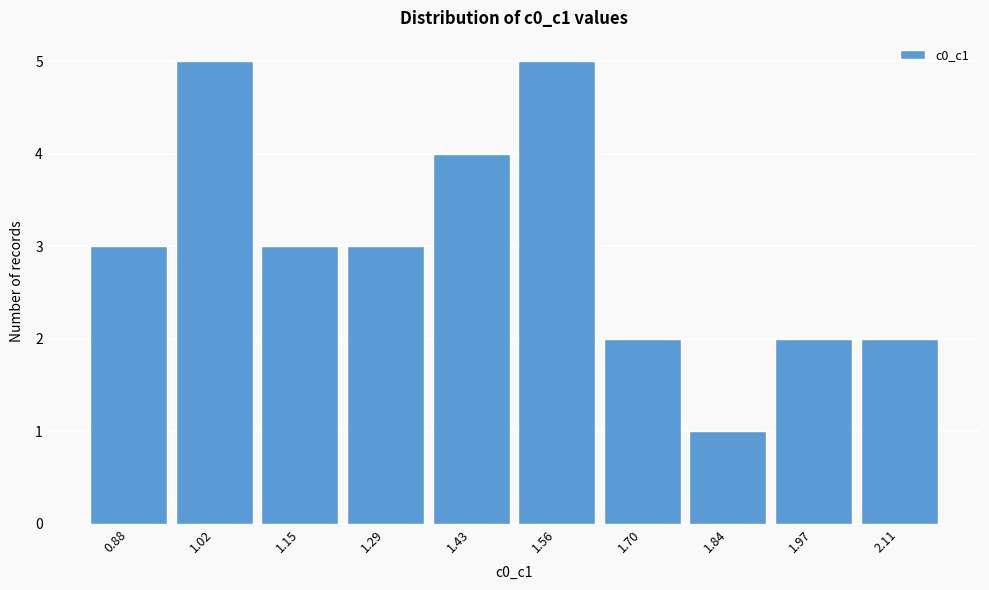

Reading left to right, extract all data points from this chart.

0.88=3	1.02=5	1.15=3	1.29=3	1.43=4	1.56=5	1.70=2	1.84=1	1.97=2	2.11=2